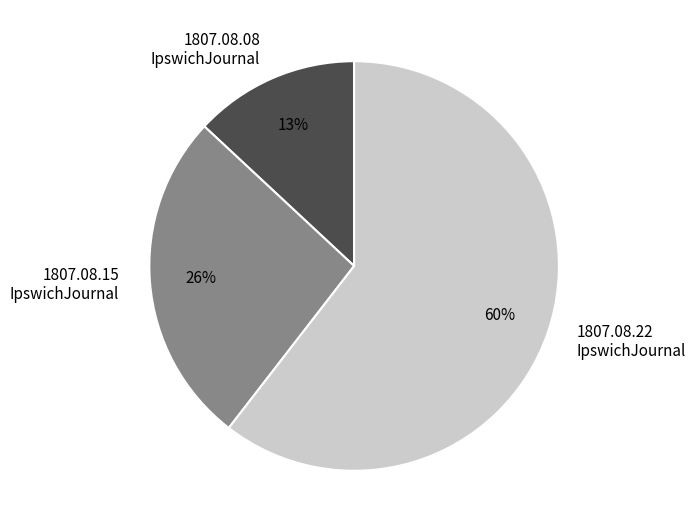

To the nearest percent, what portion does 1807.08.15 IpswichJournal represent?

26%